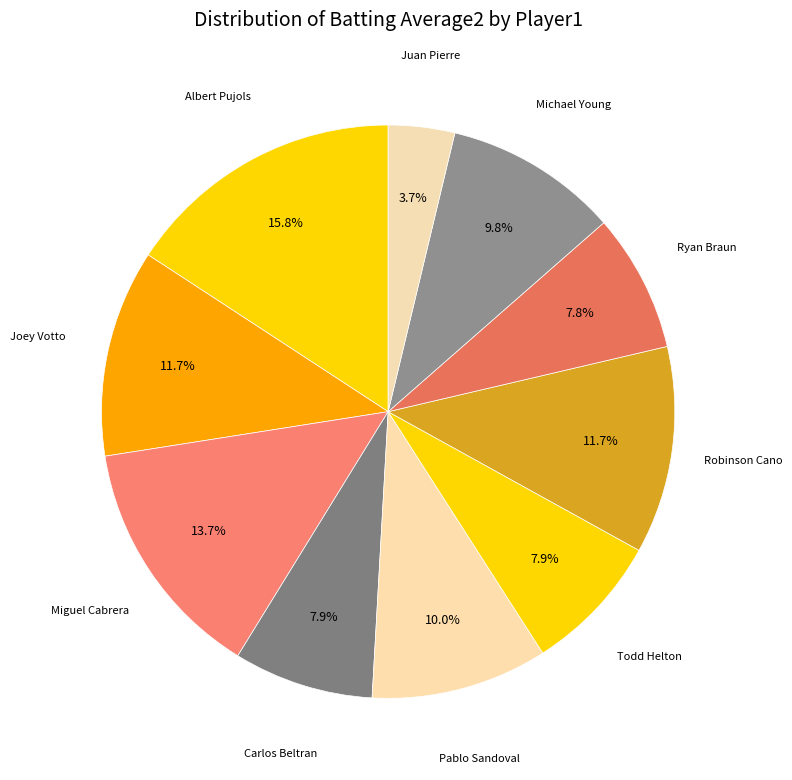

How many slices are in this pie chart?

10